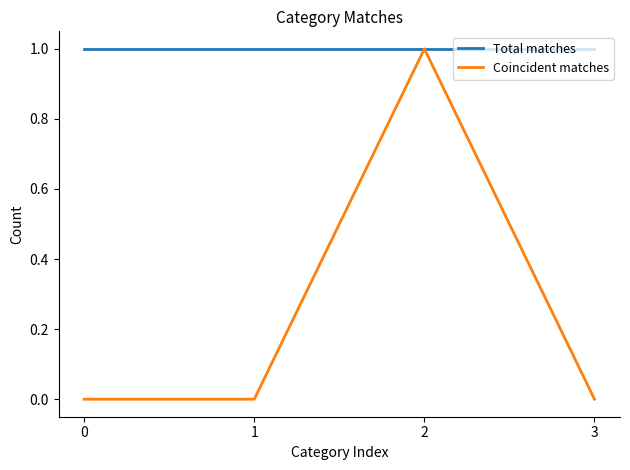

At which category is the sum across all series the highest?

2